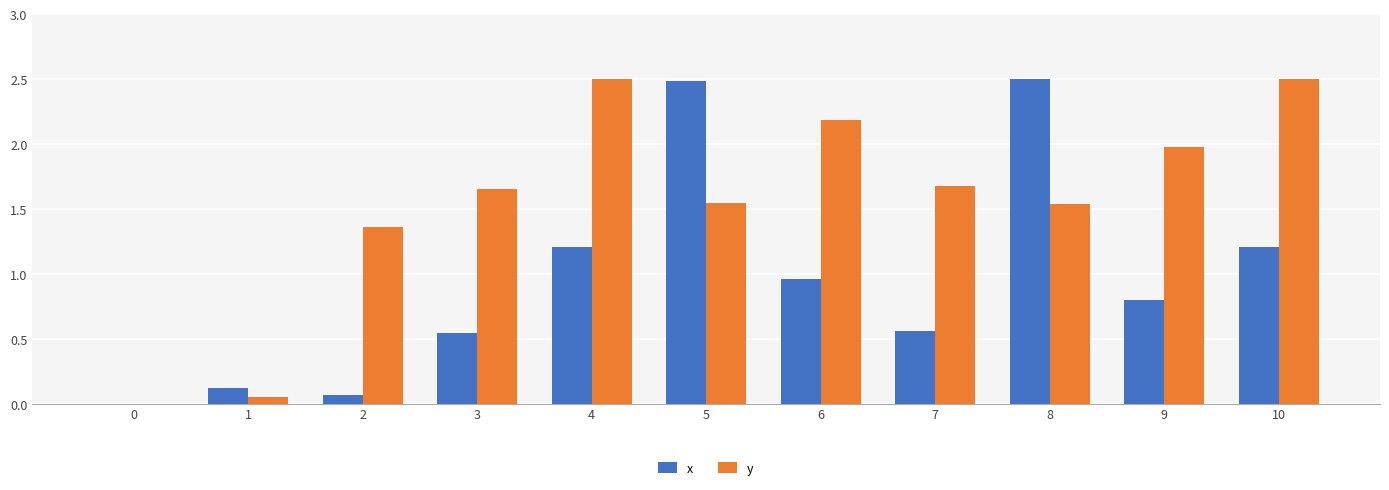

Which series has the largest total across all categories?

y